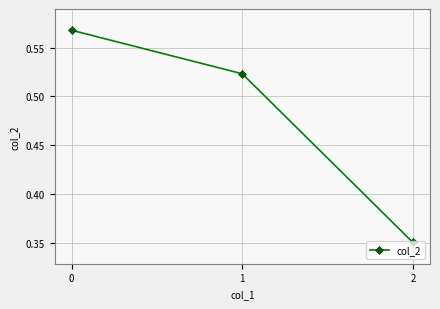

What is the sum of the values at 0 and 2?

0.9